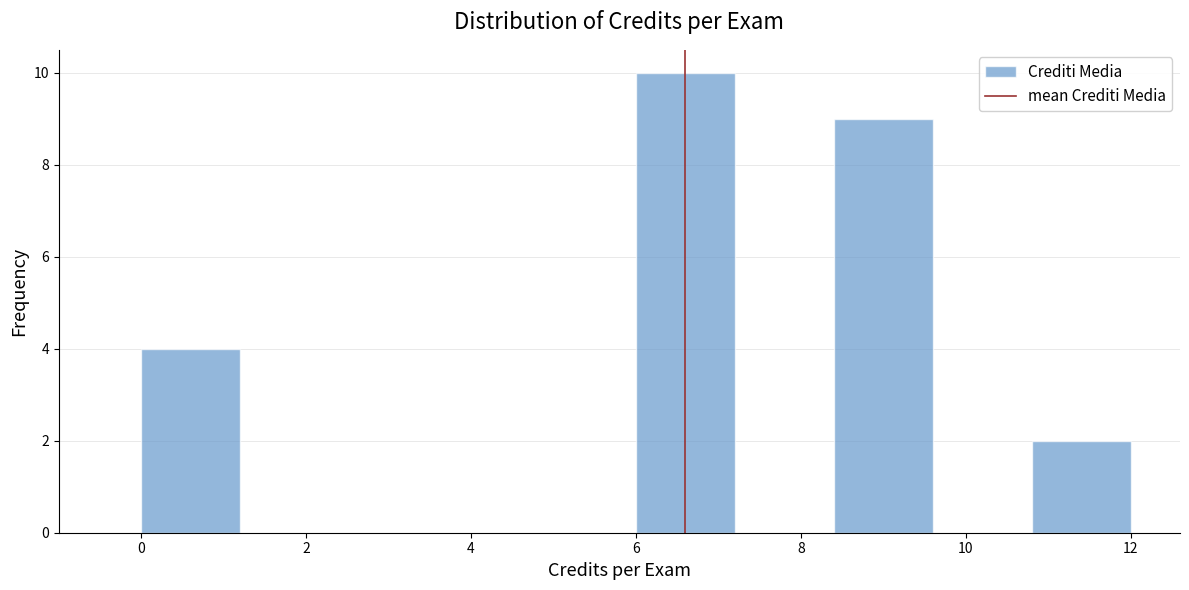

Over which range of the x-axis is the bar tallest?

6.0 to 7.2